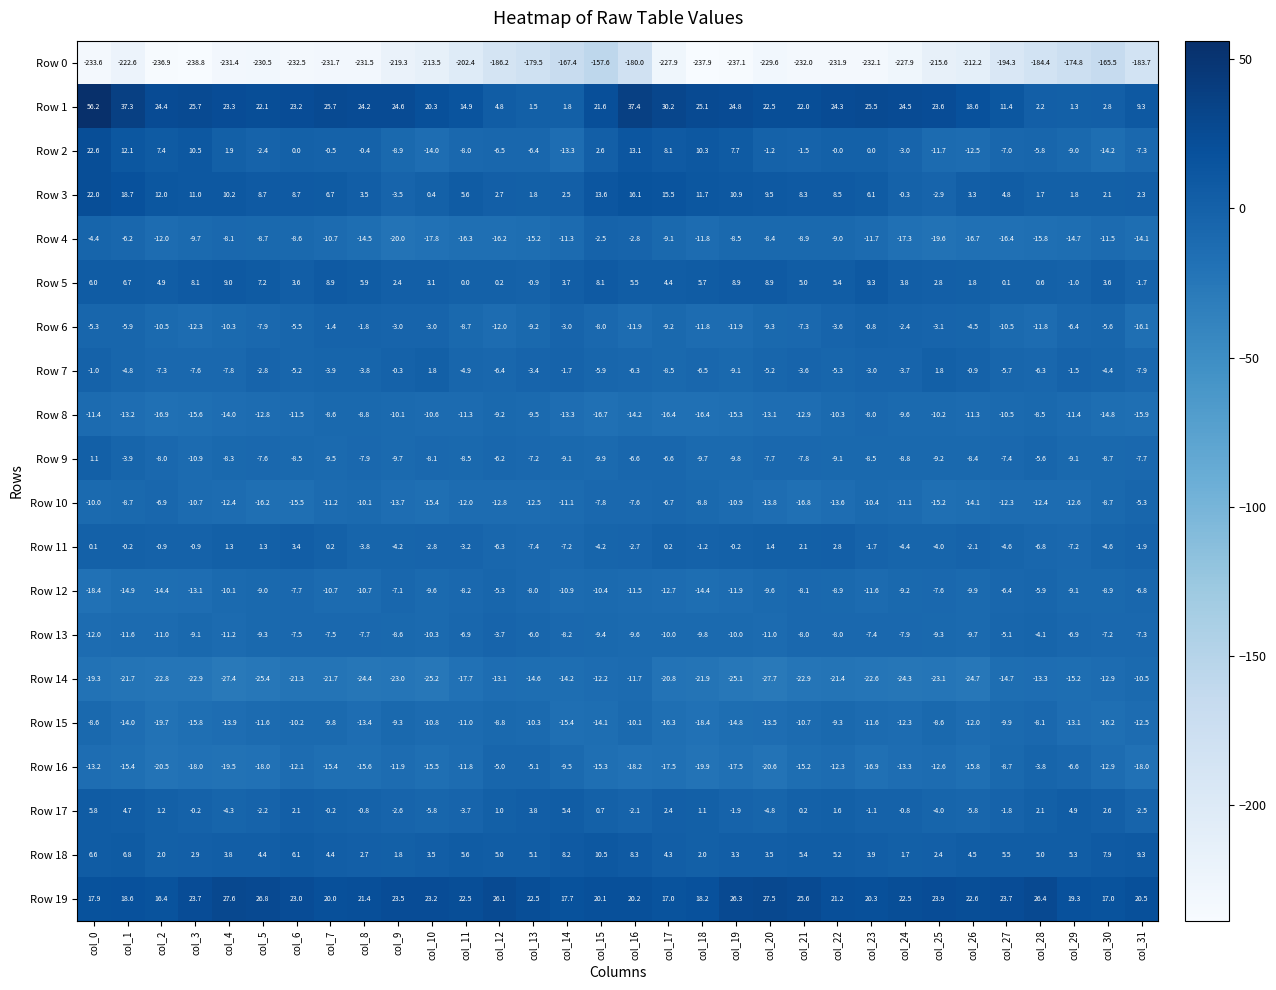

What is the sum of all Row 1 values?

657.1